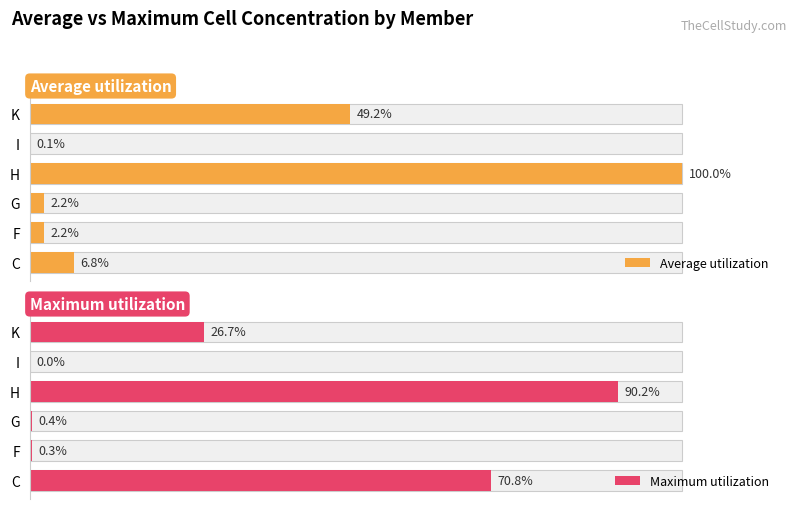

The Maximum utilization series shows 38.0 at K. True or false?

False